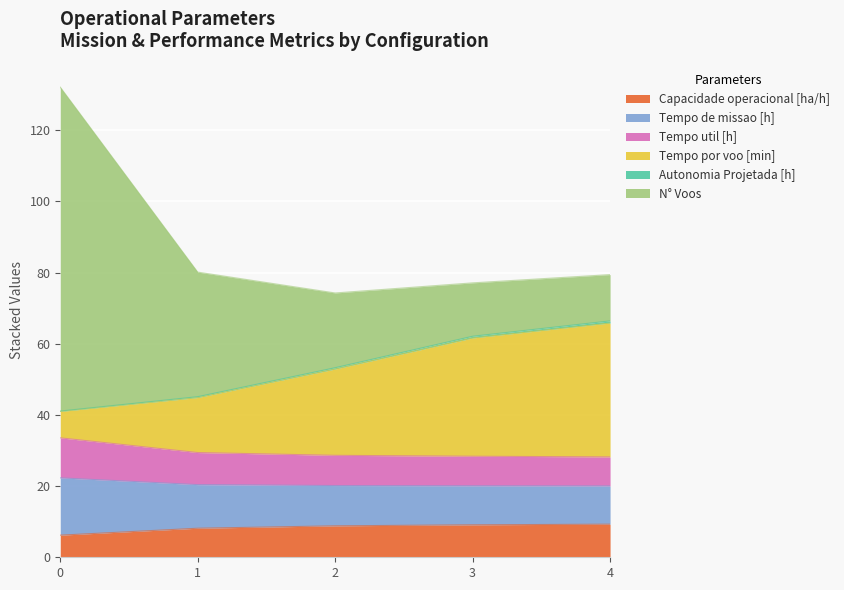

At which label does Tempo util [h] reach its minimum?

4